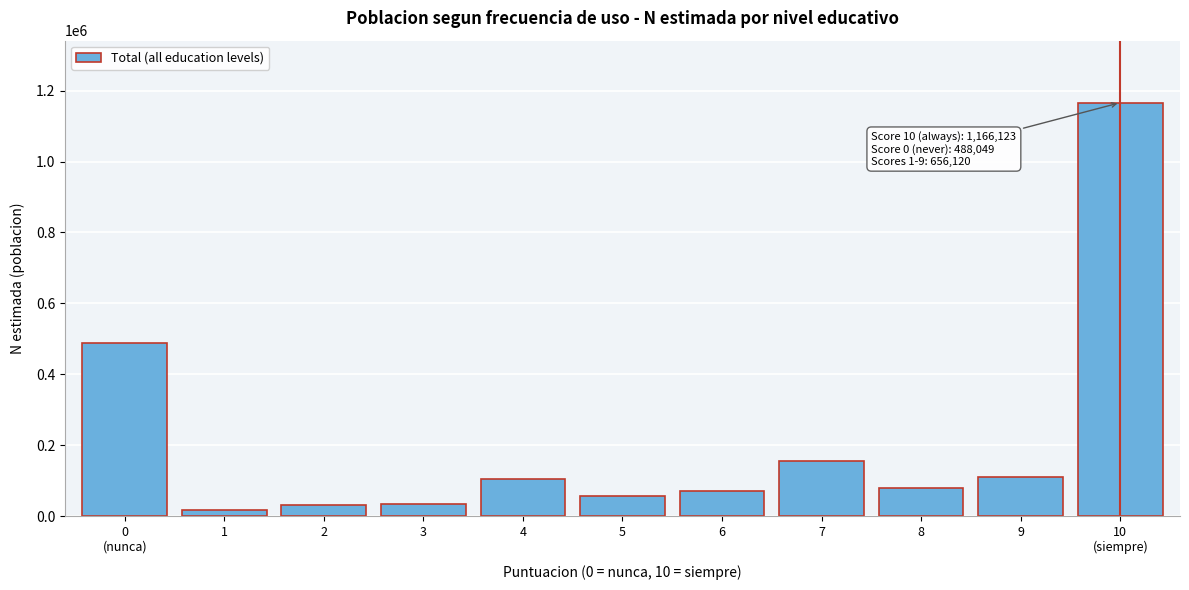

What is the change in value from 2 to 7?

+125965